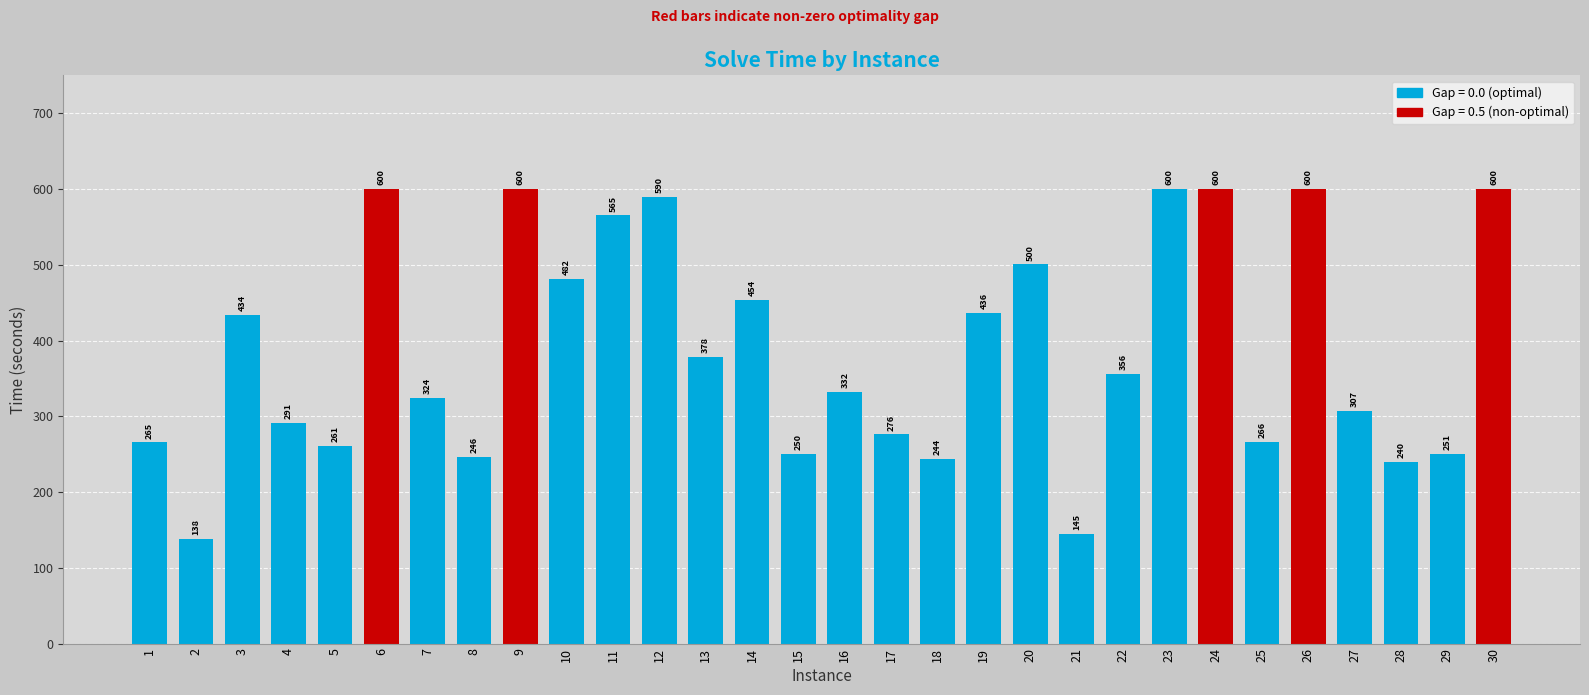

What is the change in value from 5 to 28?

-21.5